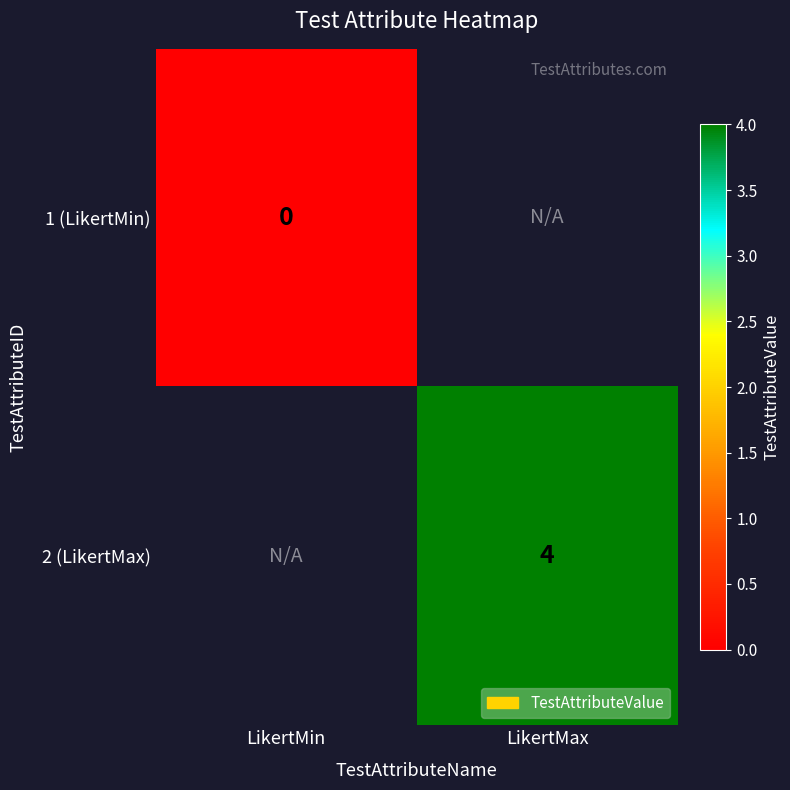

Count the number of categories in the chart.

2